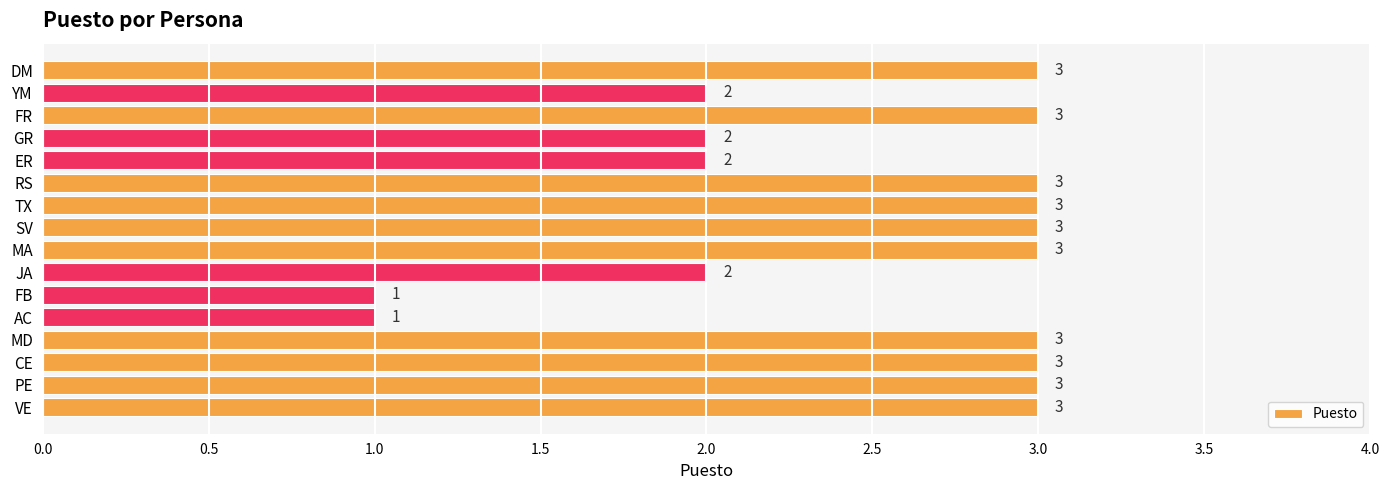

What is the sum of all values?

40